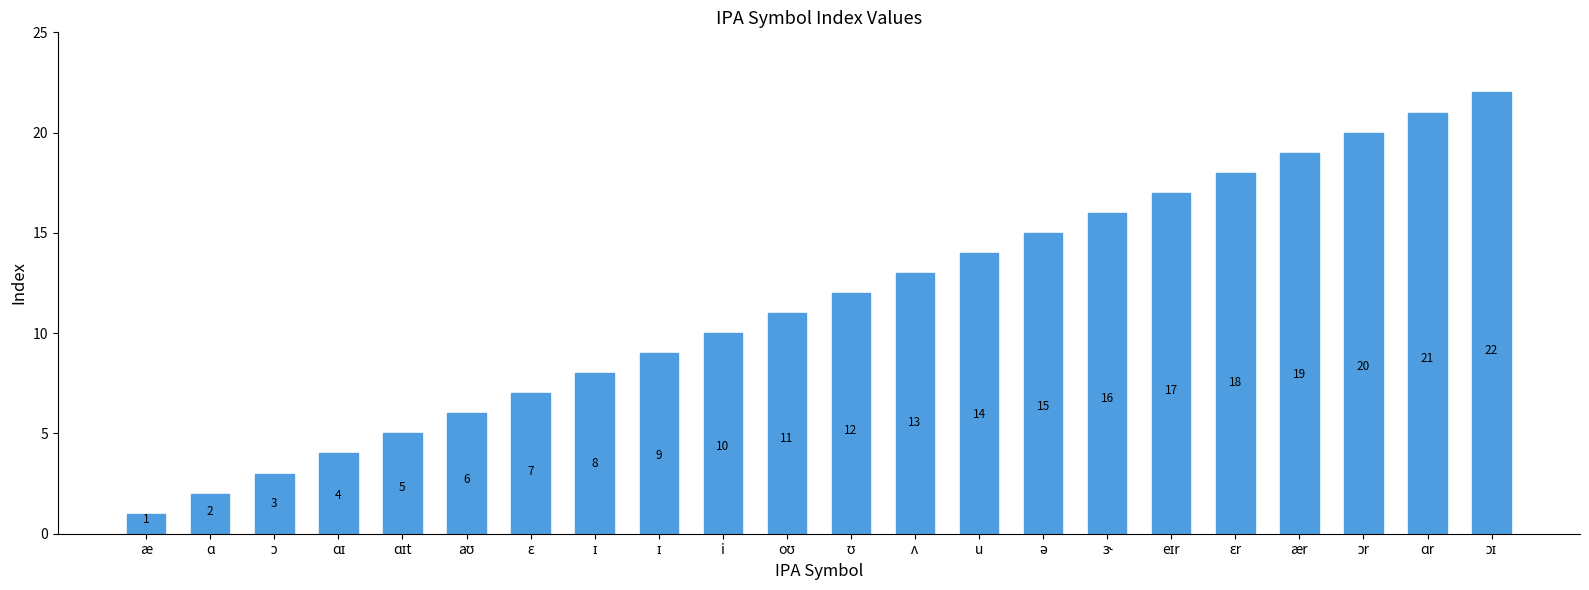

What is the sum of the values at ɑ and ɪ?

10